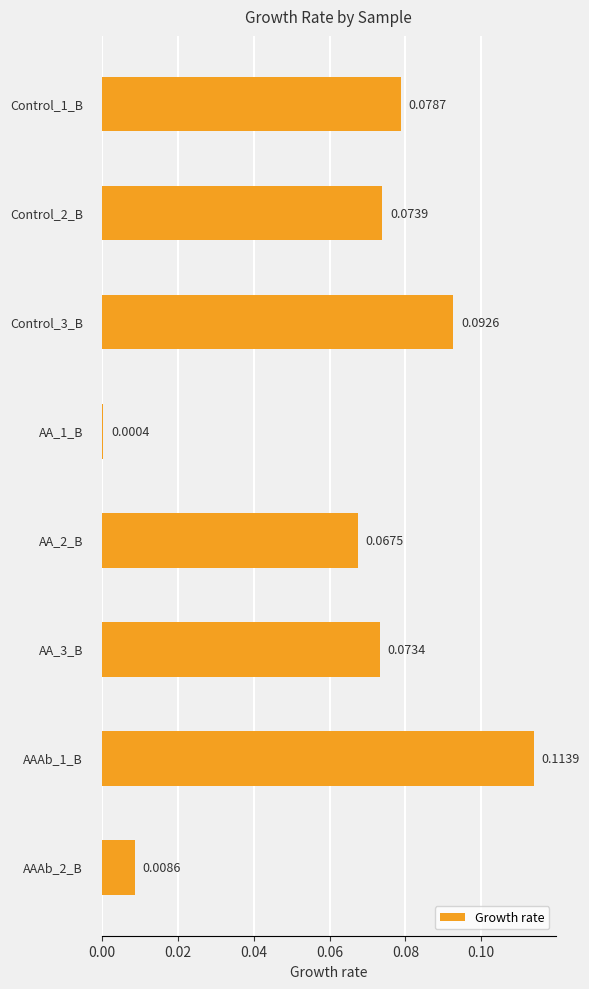

What is the sum of all values?

0.5